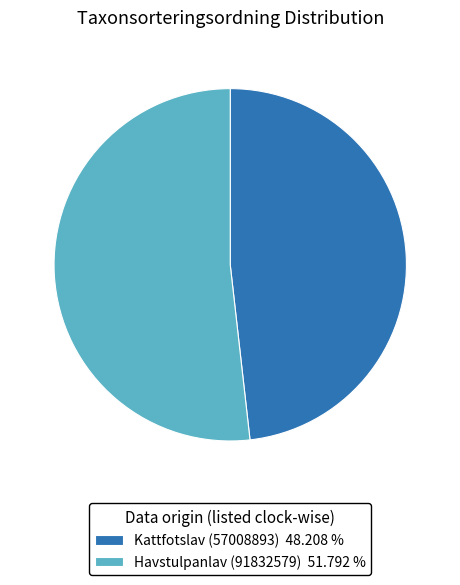

Which category has the smallest portion of the pie?

Kattfotslav (57008893)